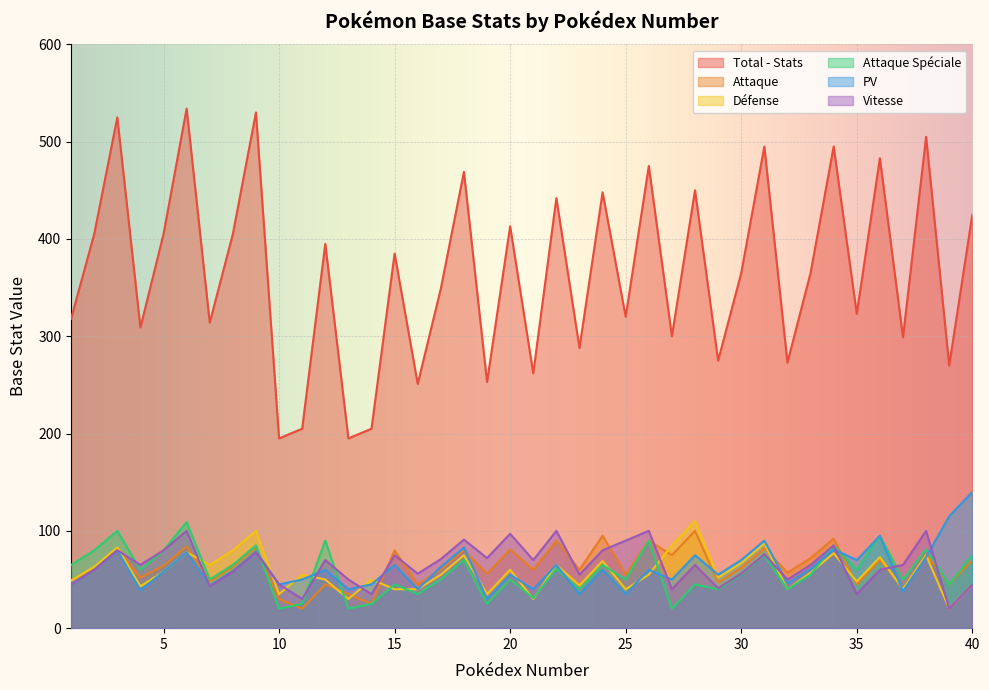

What are all the series names shown in the legend?

Total - Stats, Attaque, Défense, Attaque Spéciale, PV, Vitesse